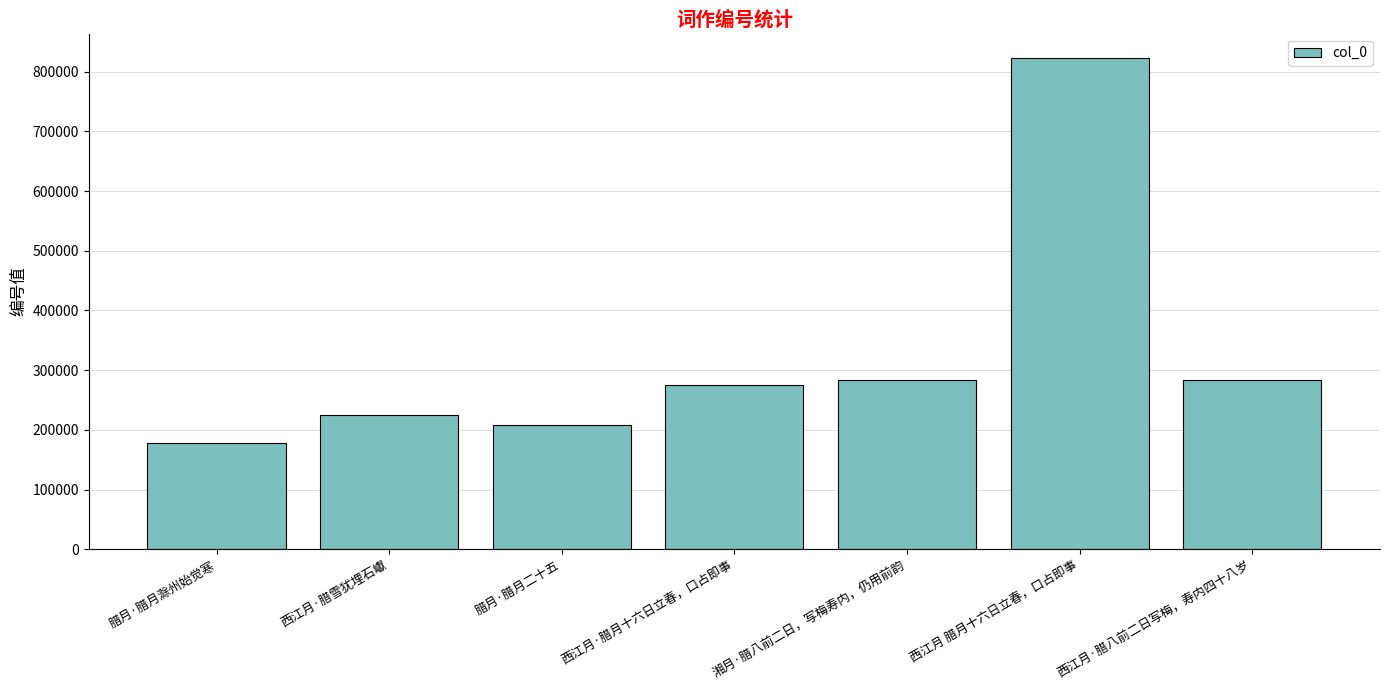

What is the difference between the values at 腊月·腊月二十五 and 腊月·腊月滁州始觉寒?

29509